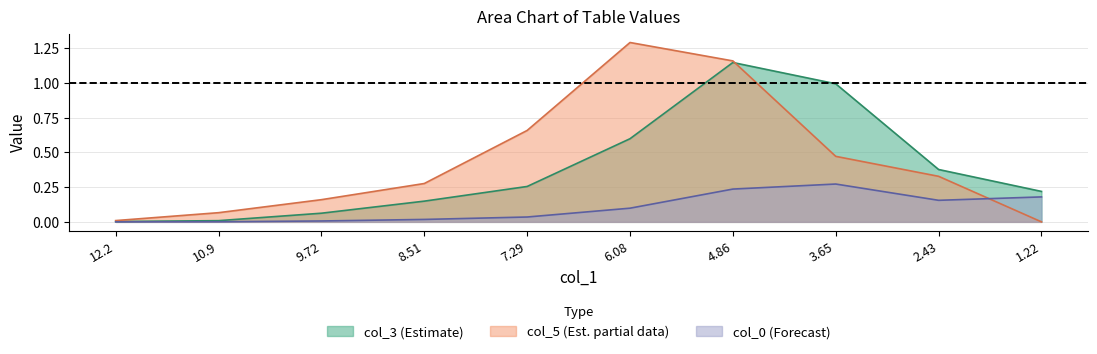

Is the value of col_0 at 8.51 greater than the value of col_5 at 9.72?

No